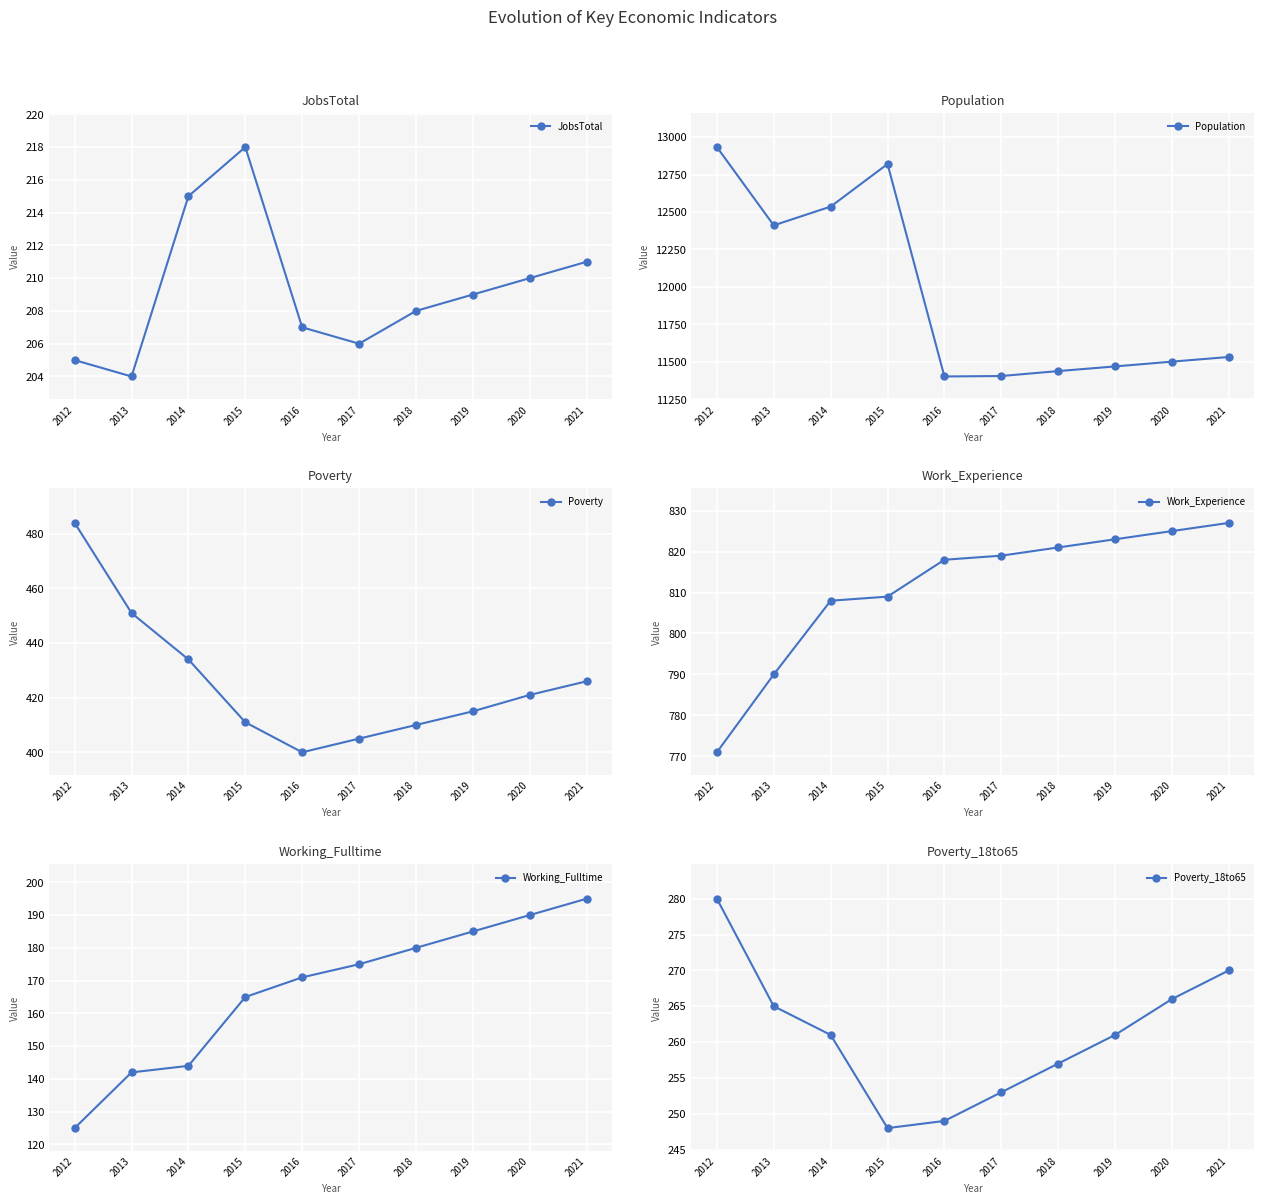

True or false: JobsTotal and Poverty_18to65 cross at least once.

False